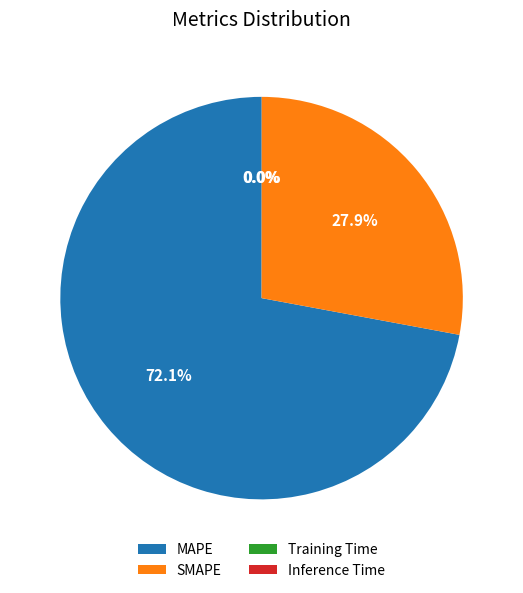

Which category has the biggest portion of the pie?

MAPE